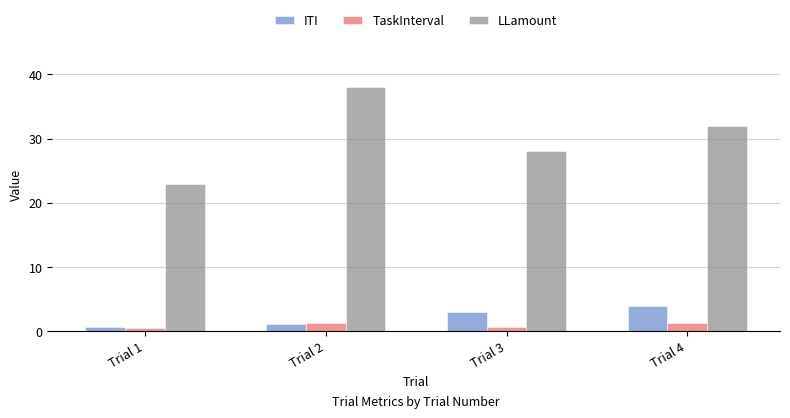

List the labels in order of ITI value, largest first.

Trial 4, Trial 3, Trial 2, Trial 1